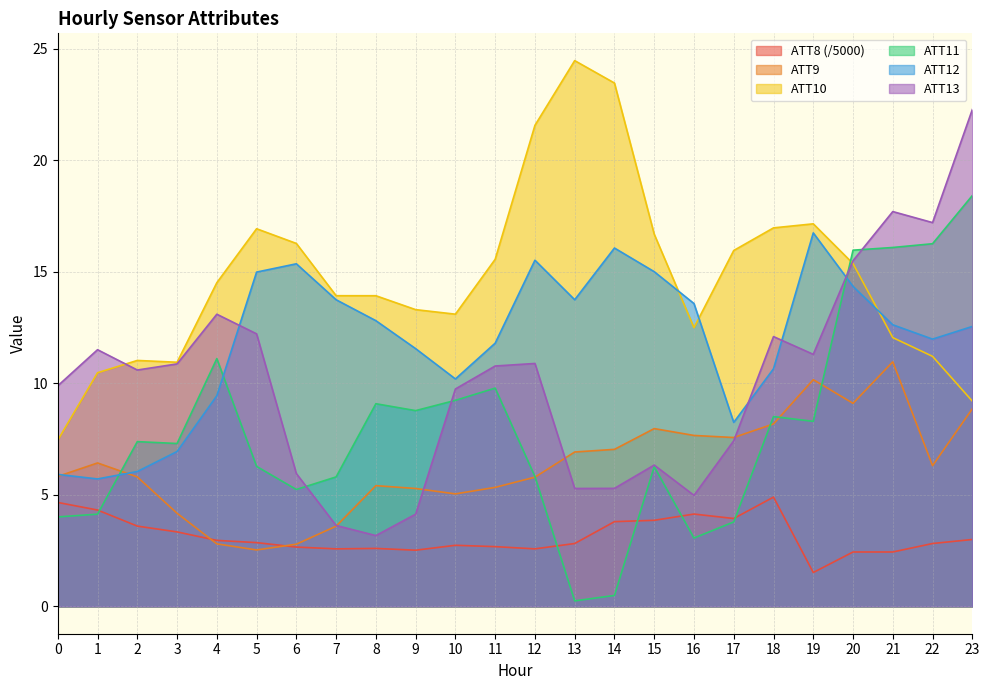

What is the difference between the maximum and minimum values in the ATT8 series?

3.4